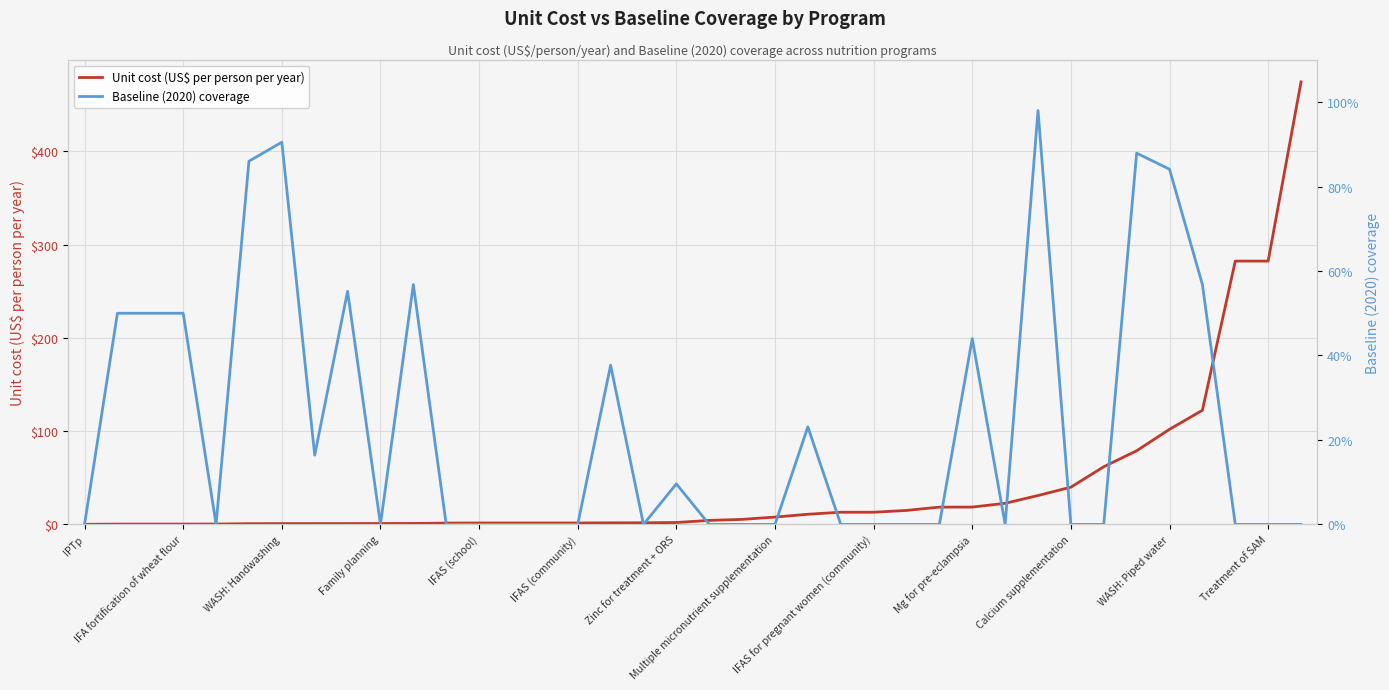

Which series ends up on top after the final intersection of Unit cost (US$ per person per year) and Baseline (2020) coverage?

Unit cost (US$ per person per year)